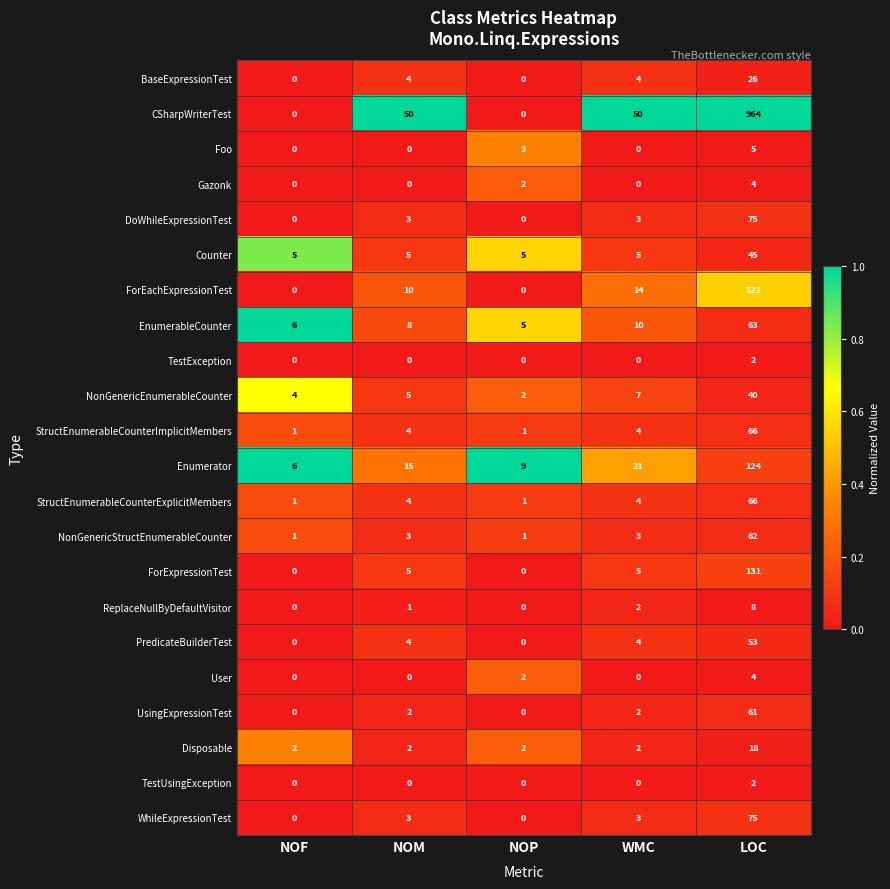

What is the maximum value for Foo?

5